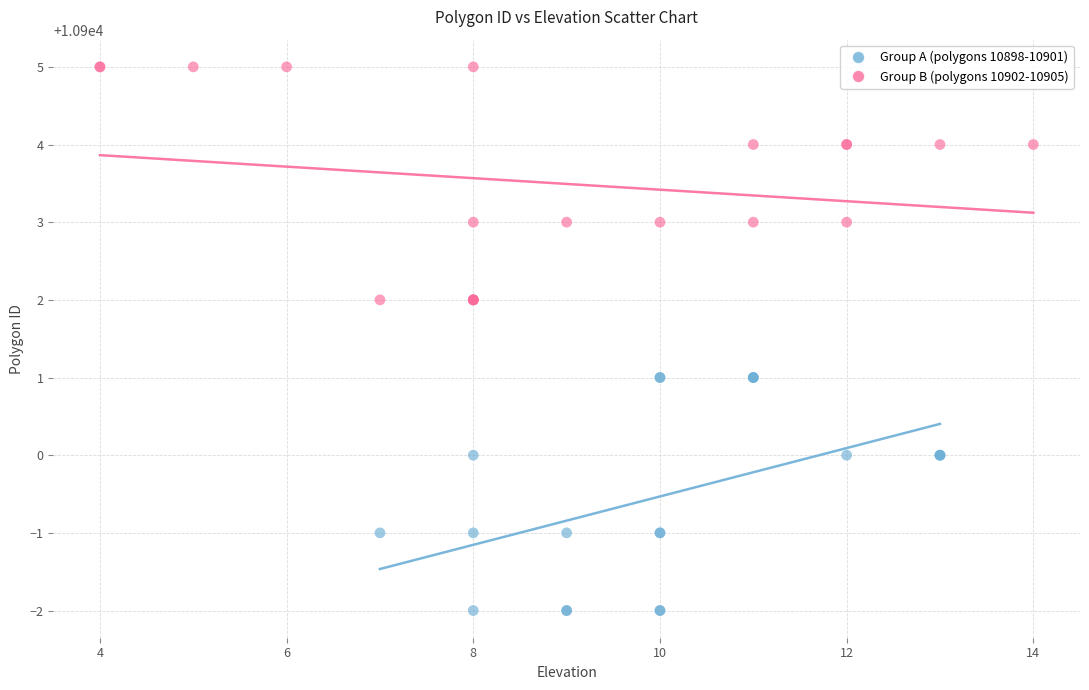

Which series contains the highest Y value?

Group B (polygons 10902-10905)